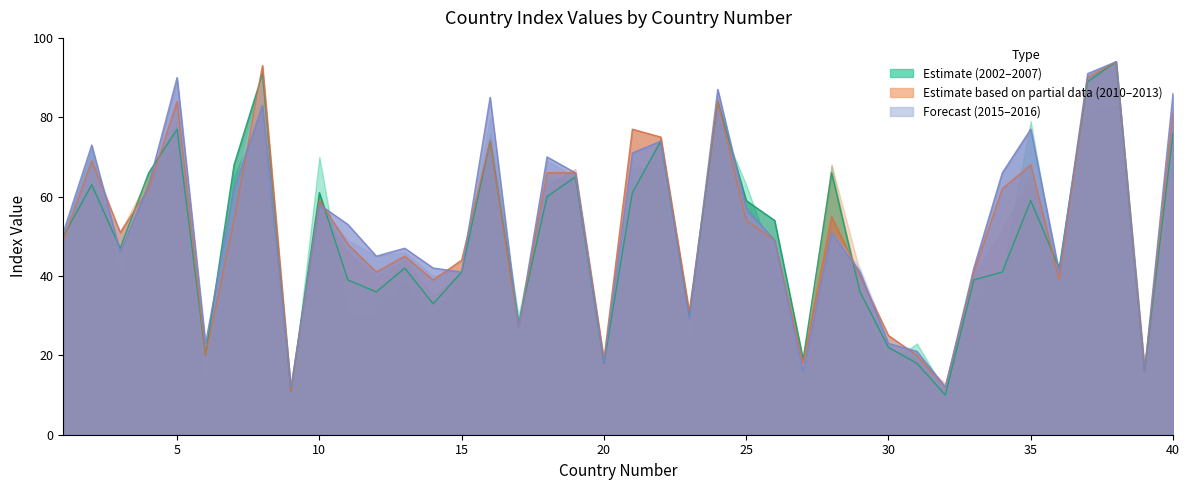

True or false: 2010 has a value of 78 at 28.

False